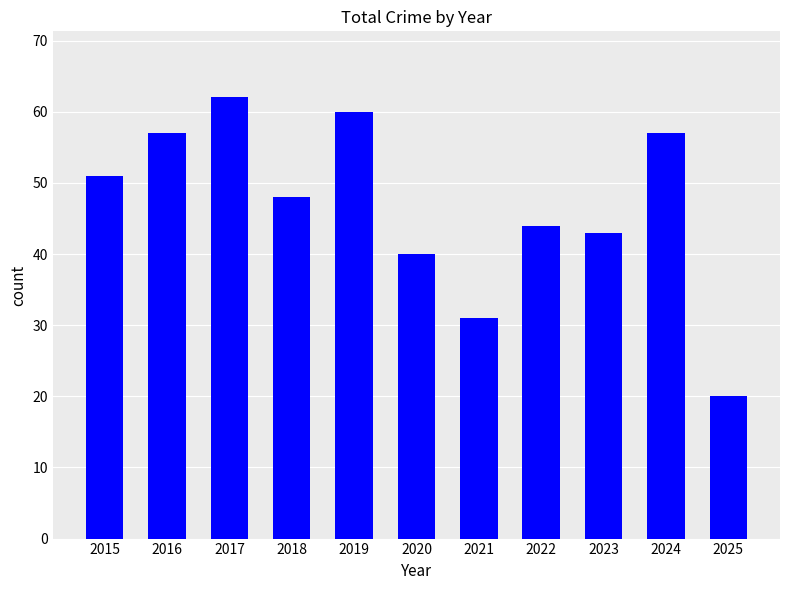

What is the change in value from 2021 to 2025?

-11